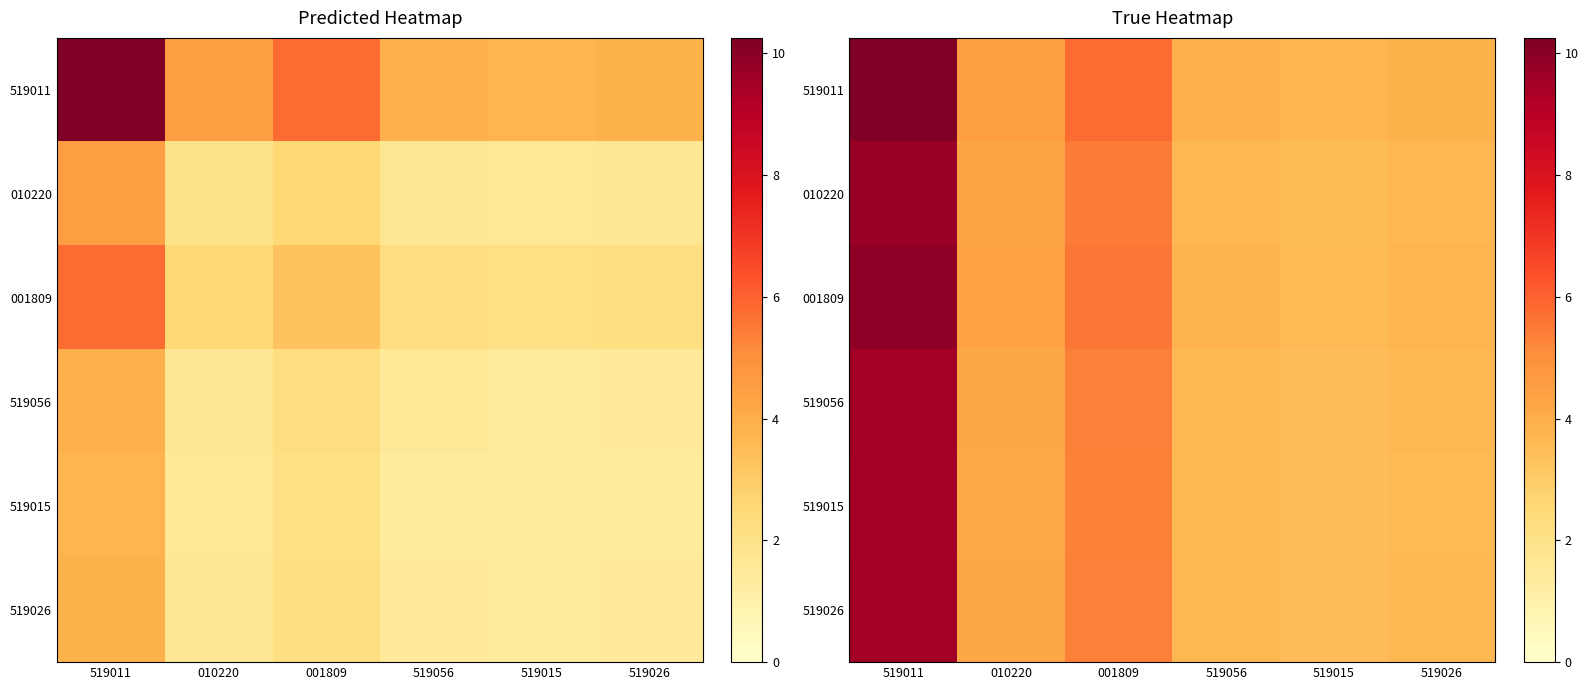

What is the difference between the second highest and minimum values in the 001809 series?

2.0